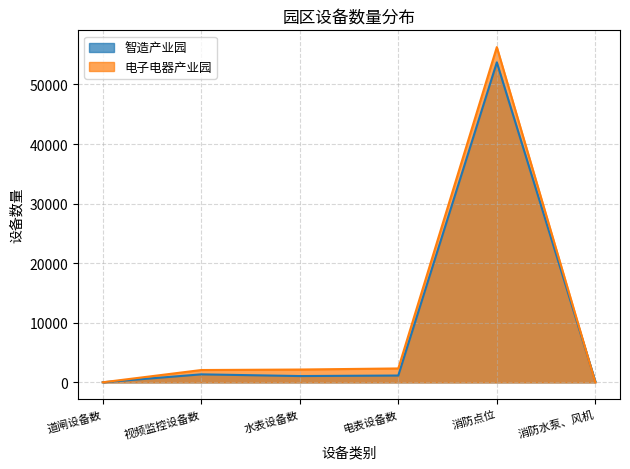

Reading left to right, list all the values displayed in this chart.

智造产业园: 道闸设备数=15	视频监控设备数=1347	水表设备数=1062	电表设备数=1148	消防点位=53713	消防水泵、风机=170
电子电器产业园: 道闸设备数=12	视频监控设备数=2072	水表设备数=2156	电表设备数=2337	消防点位=56276	消防水泵、风机=0